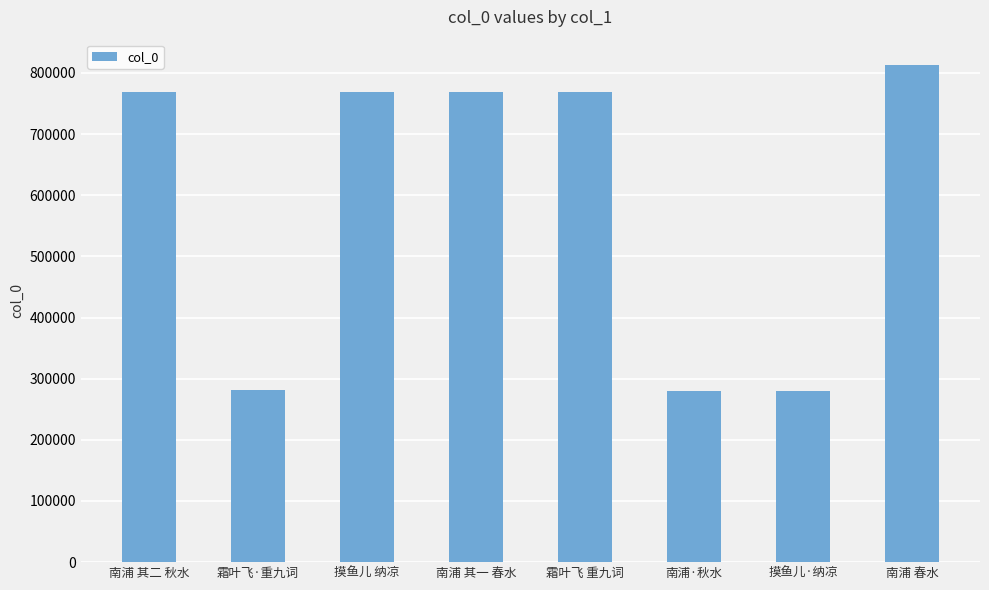

What is the minimum value shown in the chart?

280668